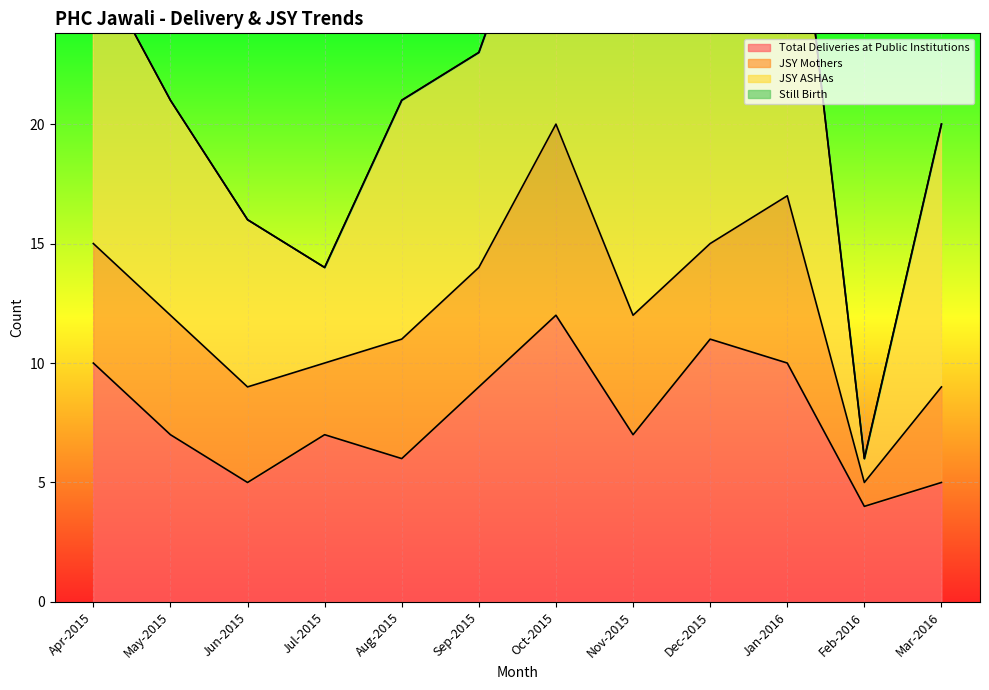

At which label does JSY Mothers first exceed 5?

Oct-2015